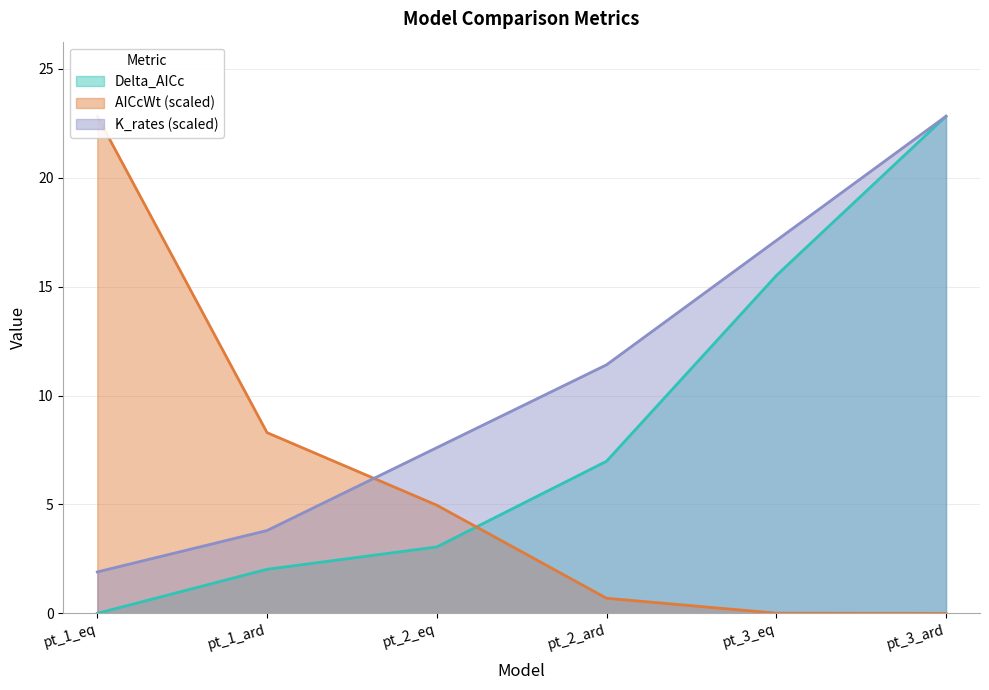

Between pt_1_eq and pt_2_eq, which series saw the biggest shift?

AICcWt